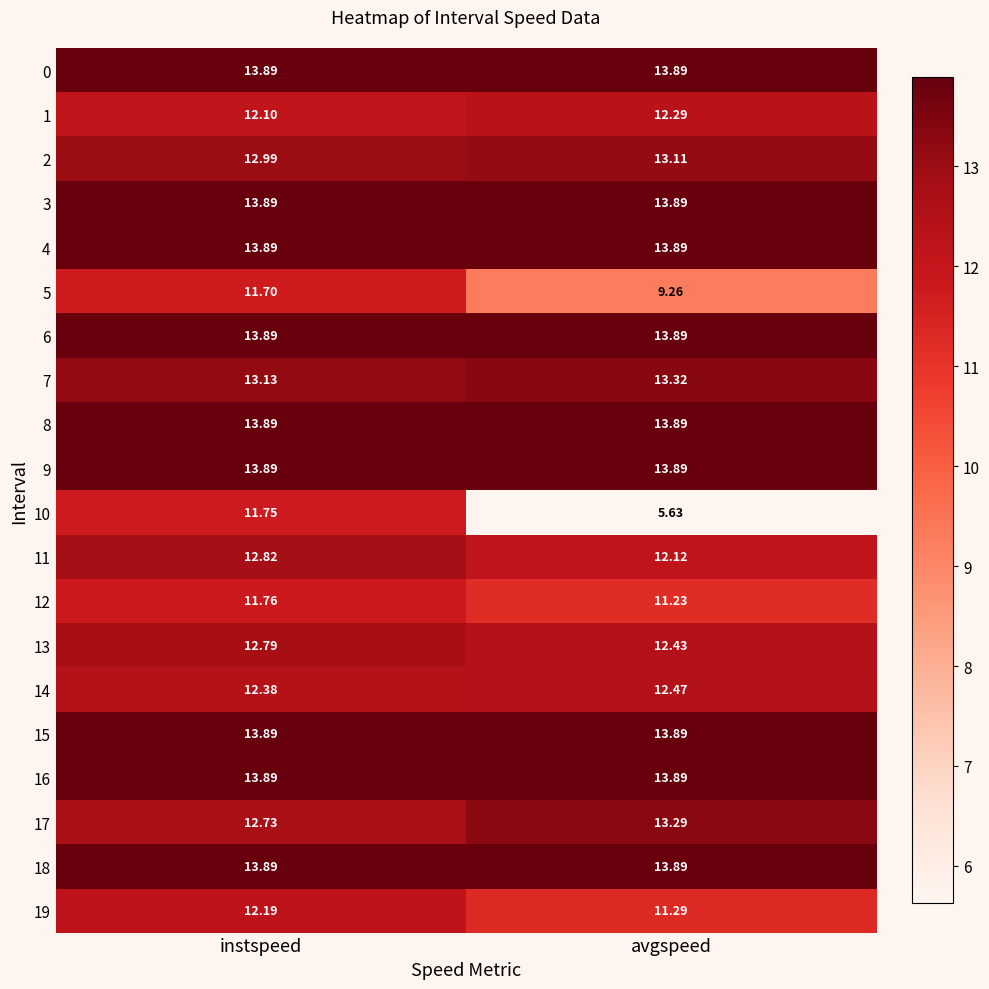

Where does the 19 series first go above 12?

instspeed